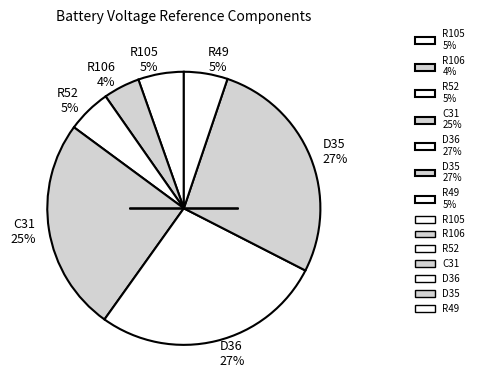

How many slices are in this pie chart?

7